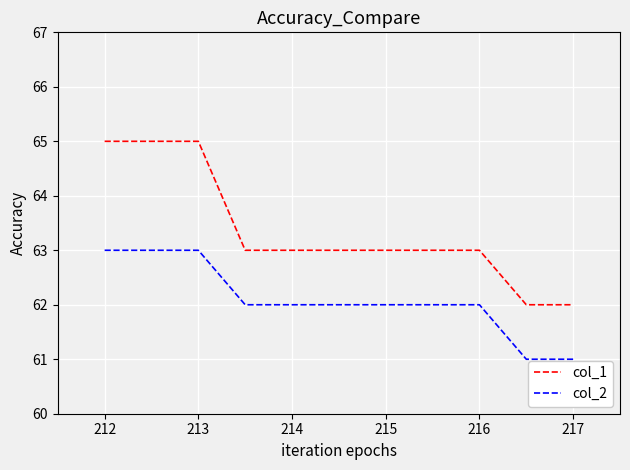

At how many categories does at least one series exceed 64?

3